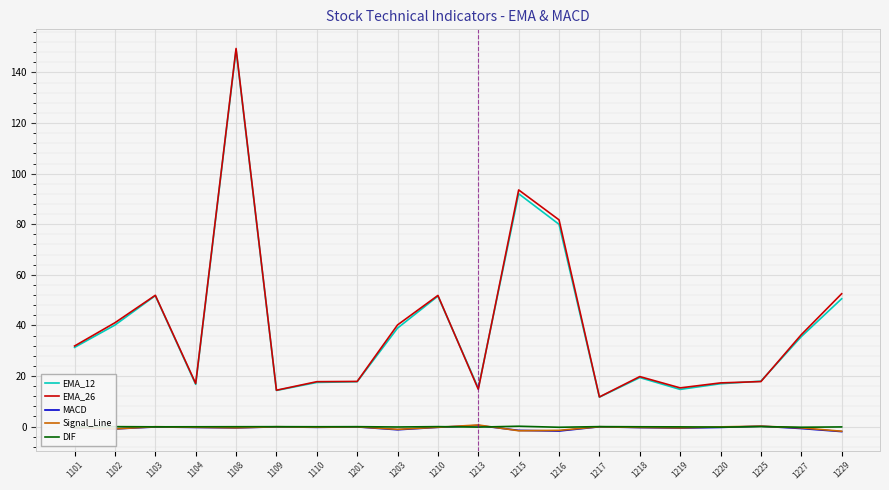

What is the spread (max minus min) of values at 1216?

83.5